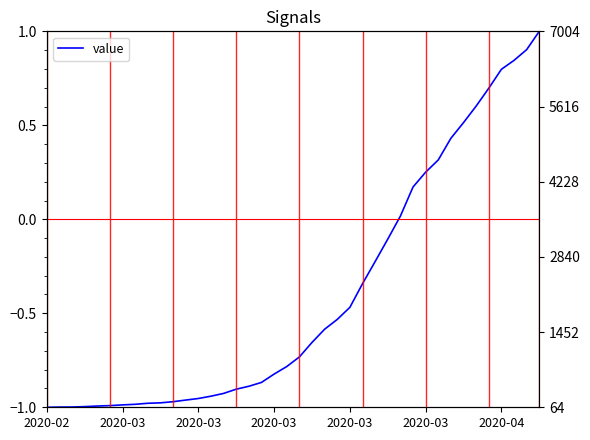

List the labels in order of value, smallest first.

2020-02, 2020-03, 2020-03, 2020-03, 2020-03, 2020-03, 2020-04, 7, 8, 9, 10, 11, 12, 13, 14, 15, 16, 17, 18, 19, 20, 21, 22, 23, 24, 25, 26, 27, 28, 29, 30, 31, 32, 33, 34, 35, 36, 37, 38, 39